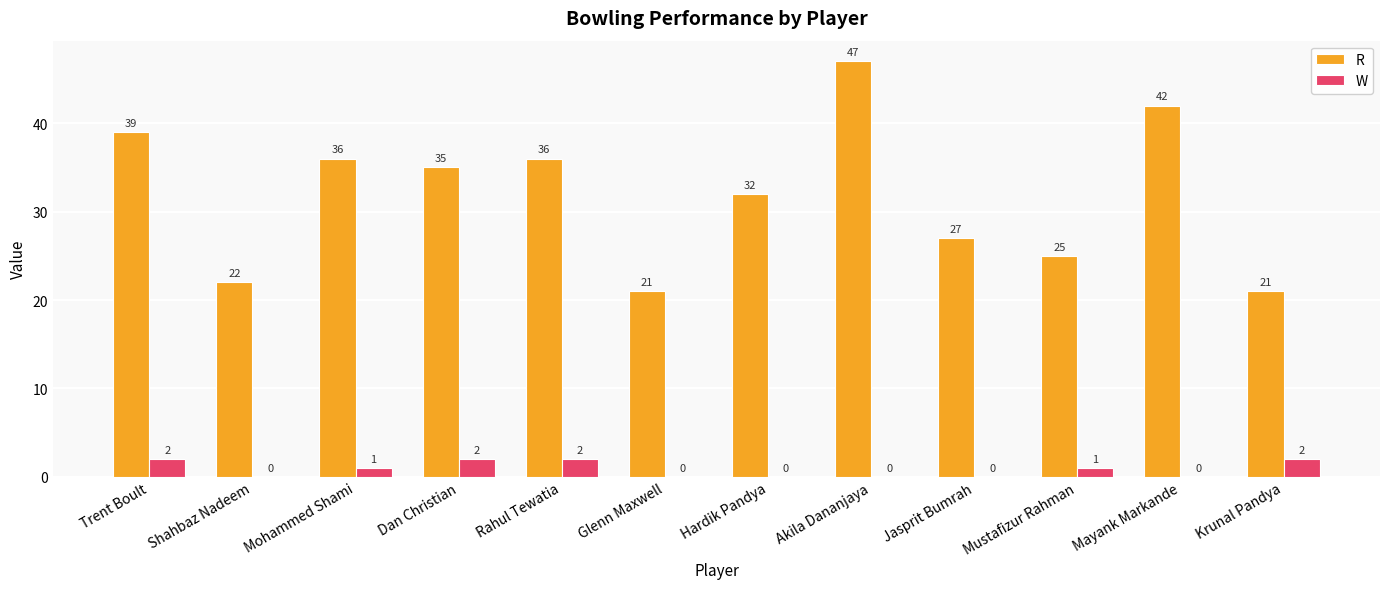

Which series has the largest total across all categories?

R